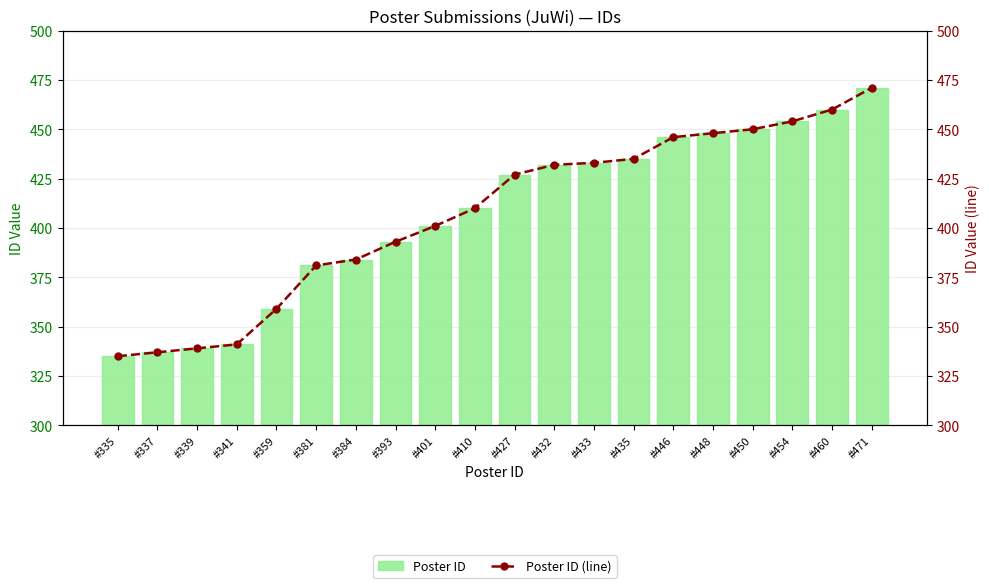

What value does the Poster ID (line) series have at #401, to the nearest 50?

400